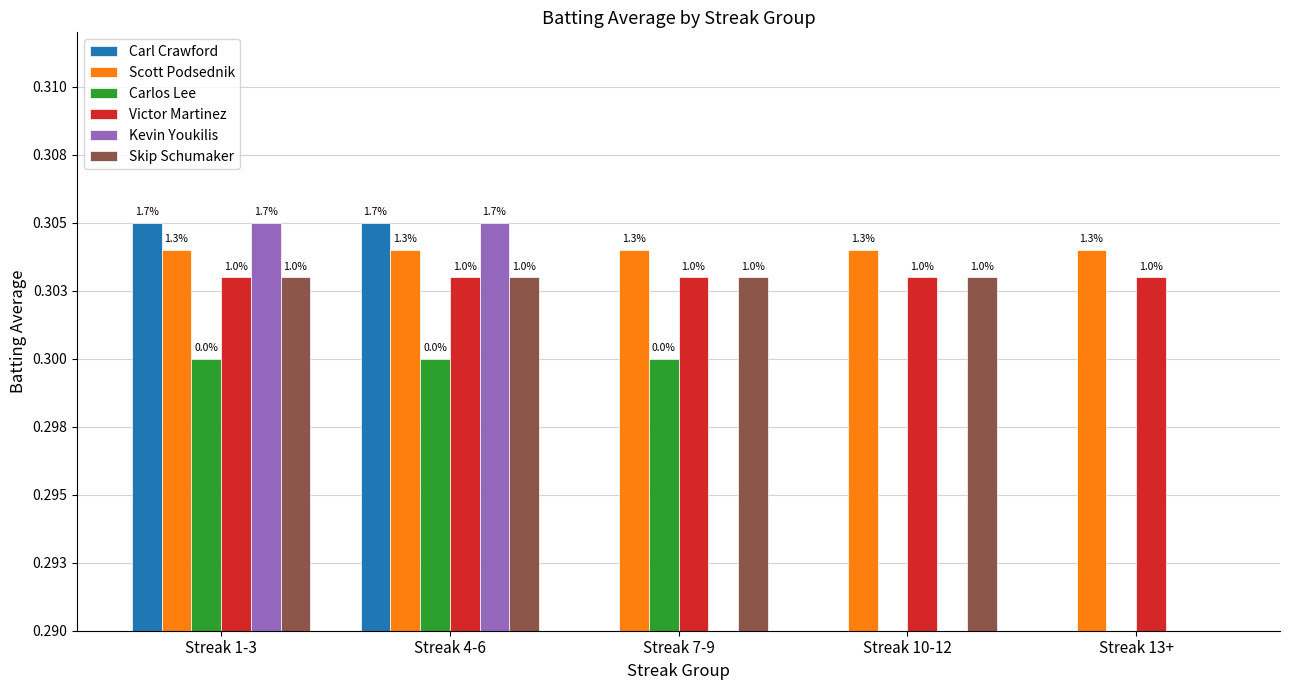

How many data points in Carlos Lee are above 0?

3